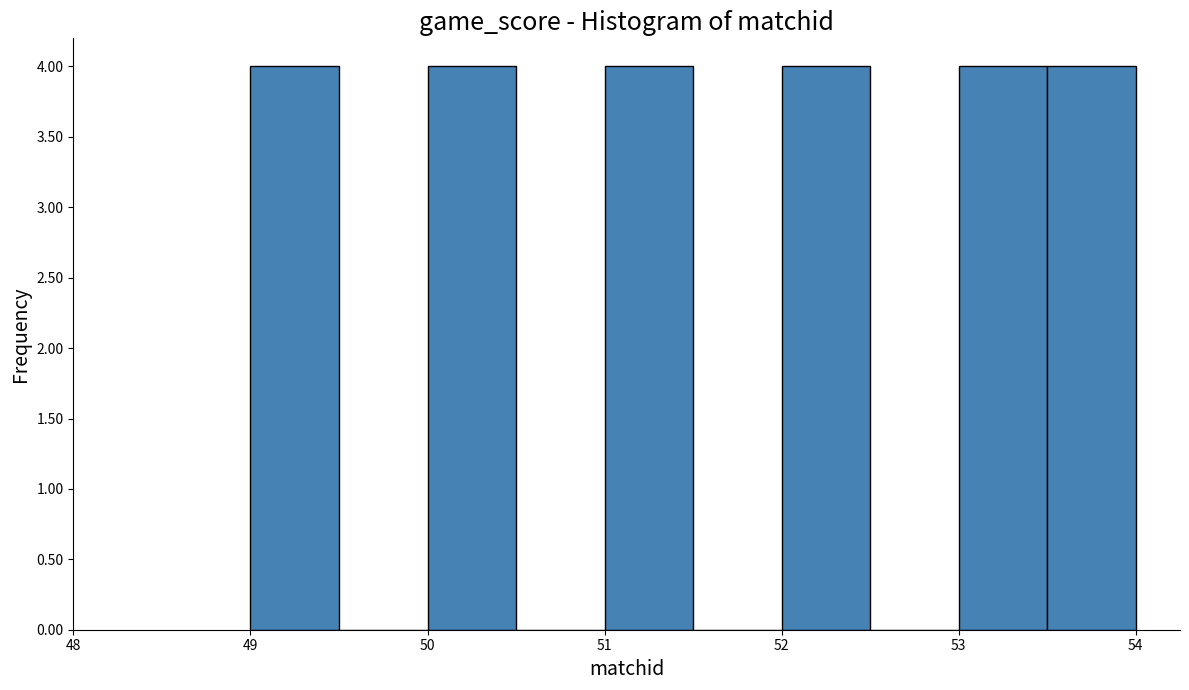

Reading left to right, transcribe this chart: for each bar, give the range it covers on the x-axis and its height. The values are not printed on the chart, so give them approximately, as read against the axis.

49.0 to 49.5: 4
49.5 to 50.0: 0
50.0 to 50.5: 4
50.5 to 51.0: 0
51.0 to 51.5: 4
51.5 to 52.0: 0
52.0 to 52.5: 4
52.5 to 53.0: 0
53.0 to 53.5: 4
53.5 to 54.0: 4